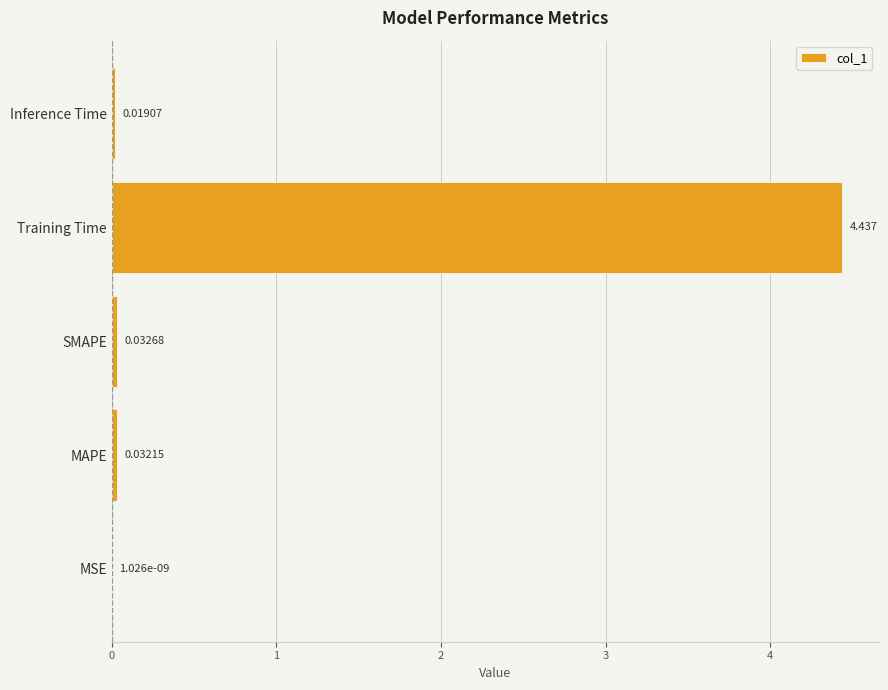

Which label corresponds to the largest value in the chart?

Training Time